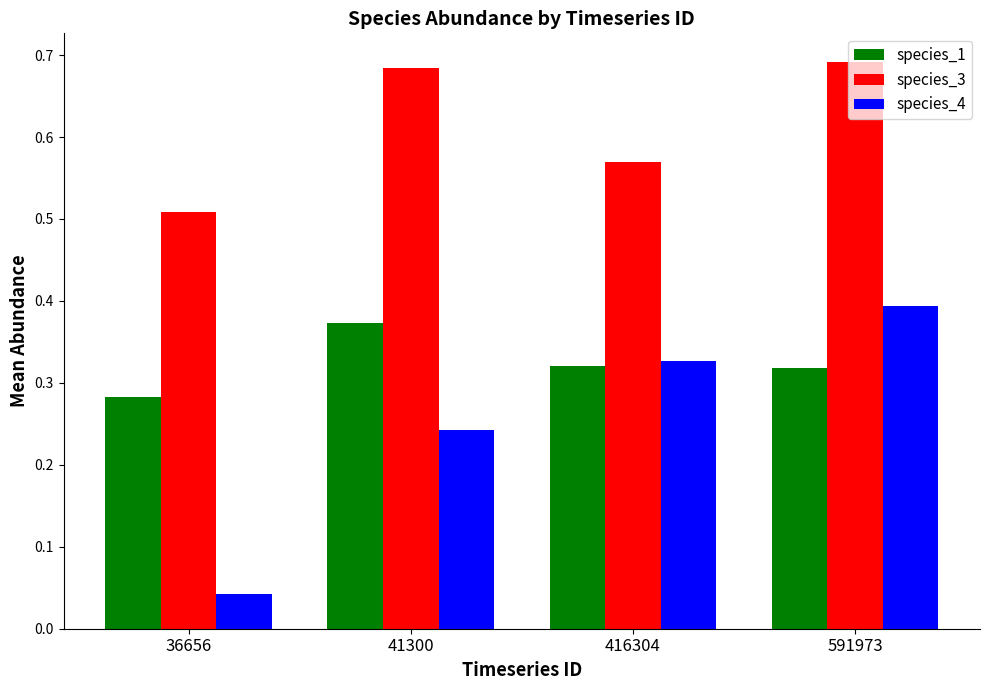

List the series in order of their peak value, highest first.

species_3, species_4, species_1